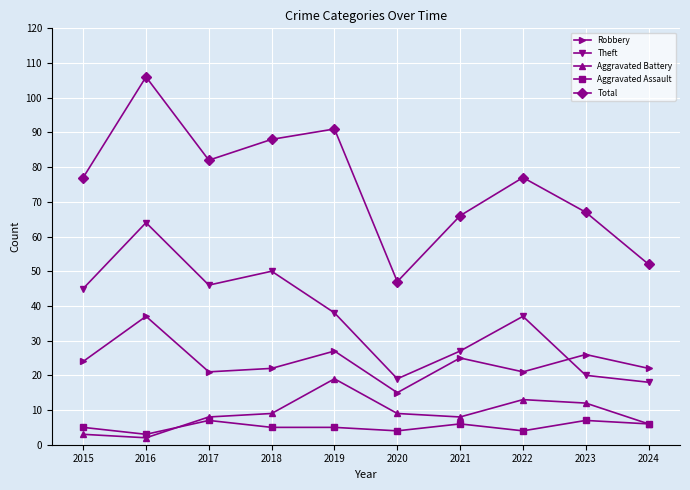

Reading right to left, list all the values displayed in this chart.

Robbery: 2024=22	2023=26	2022=21	2021=25	2020=15	2019=27	2018=22	2017=21	2016=37	2015=24
Theft: 2024=18	2023=20	2022=37	2021=27	2020=19	2019=38	2018=50	2017=46	2016=64	2015=45
Aggravated Battery: 2024=6	2023=12	2022=13	2021=8	2020=9	2019=19	2018=9	2017=8	2016=2	2015=3
Aggravated Assault: 2024=6	2023=7	2022=4	2021=6	2020=4	2019=5	2018=5	2017=7	2016=3	2015=5
Total: 2024=52	2023=67	2022=77	2021=66	2020=47	2019=91	2018=88	2017=82	2016=106	2015=77